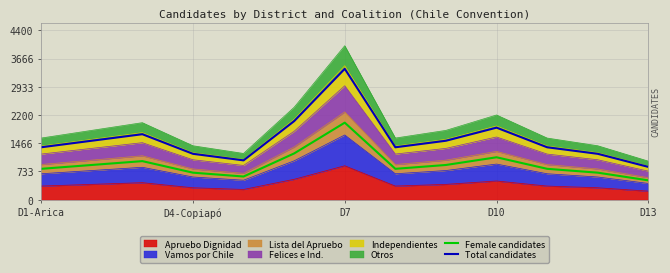

Is it true that Total candidates equals 1844 at 7?

False